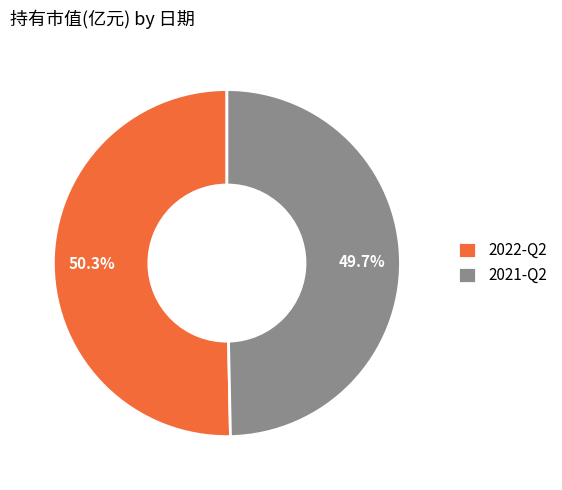

What percentage is the 2021-Q2 slice, to the nearest percent?

50%